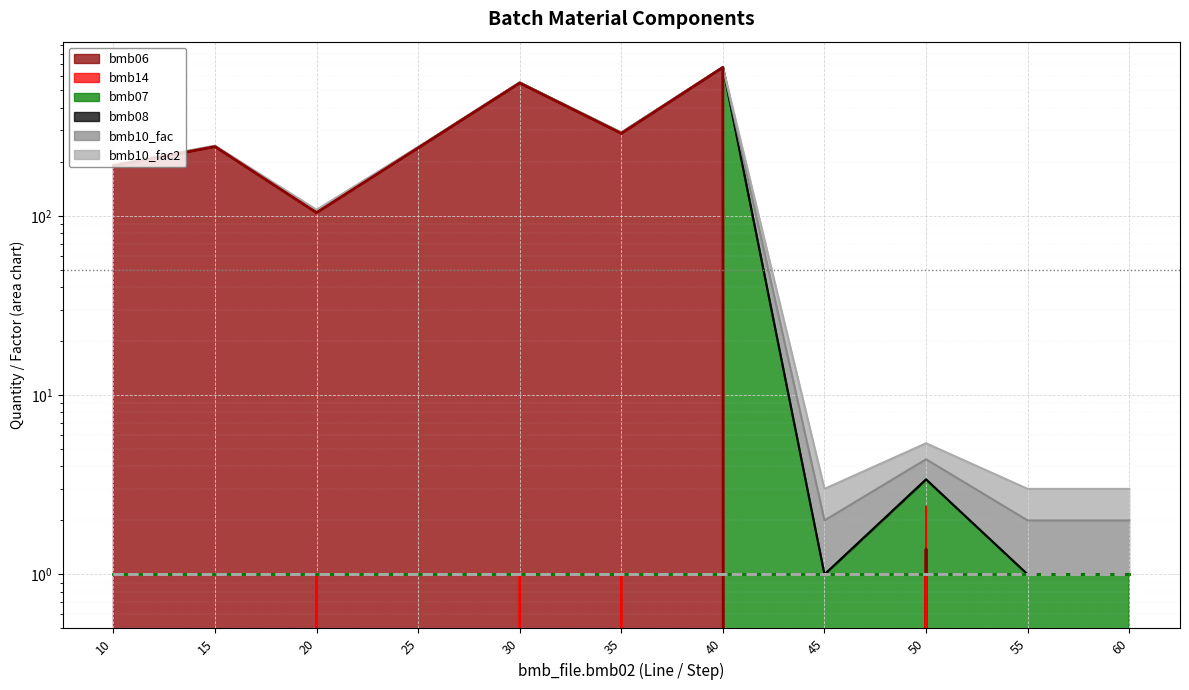

The value of bmb10_fac (line) at 60 is 0.2. True or false?

False